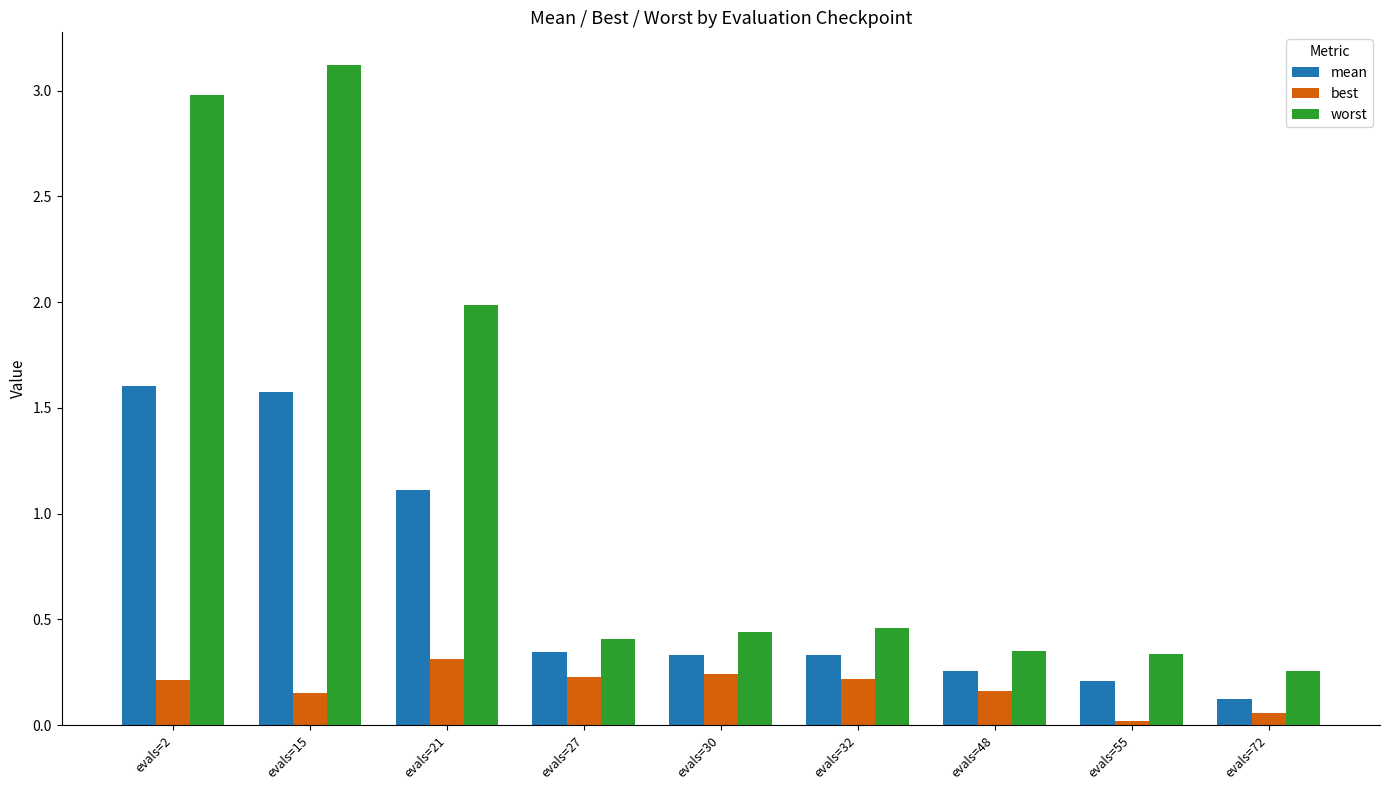

Which series has the largest range (max minus min)?

worst